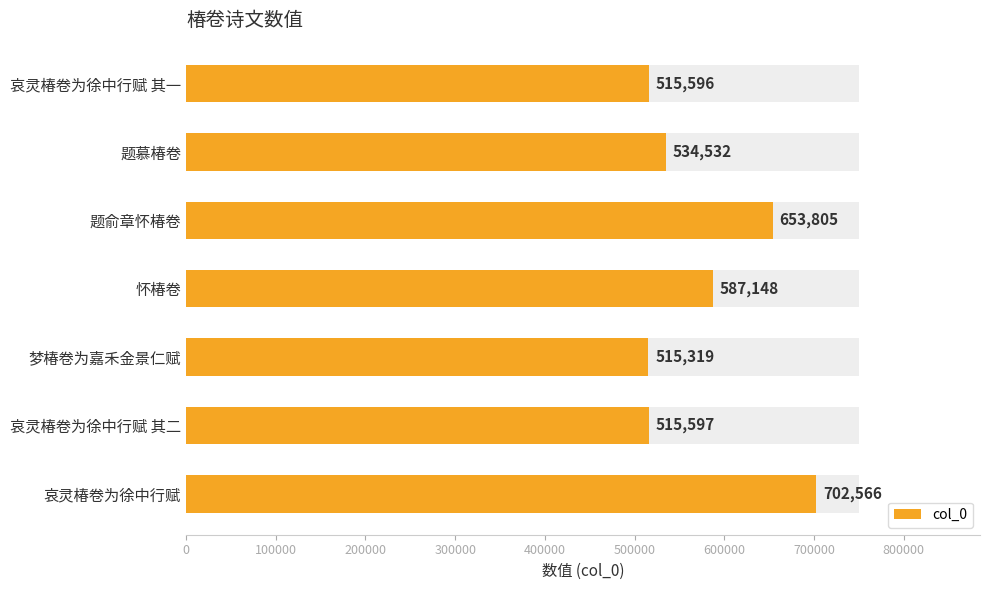

What is the difference between the maximum and minimum values?

187247